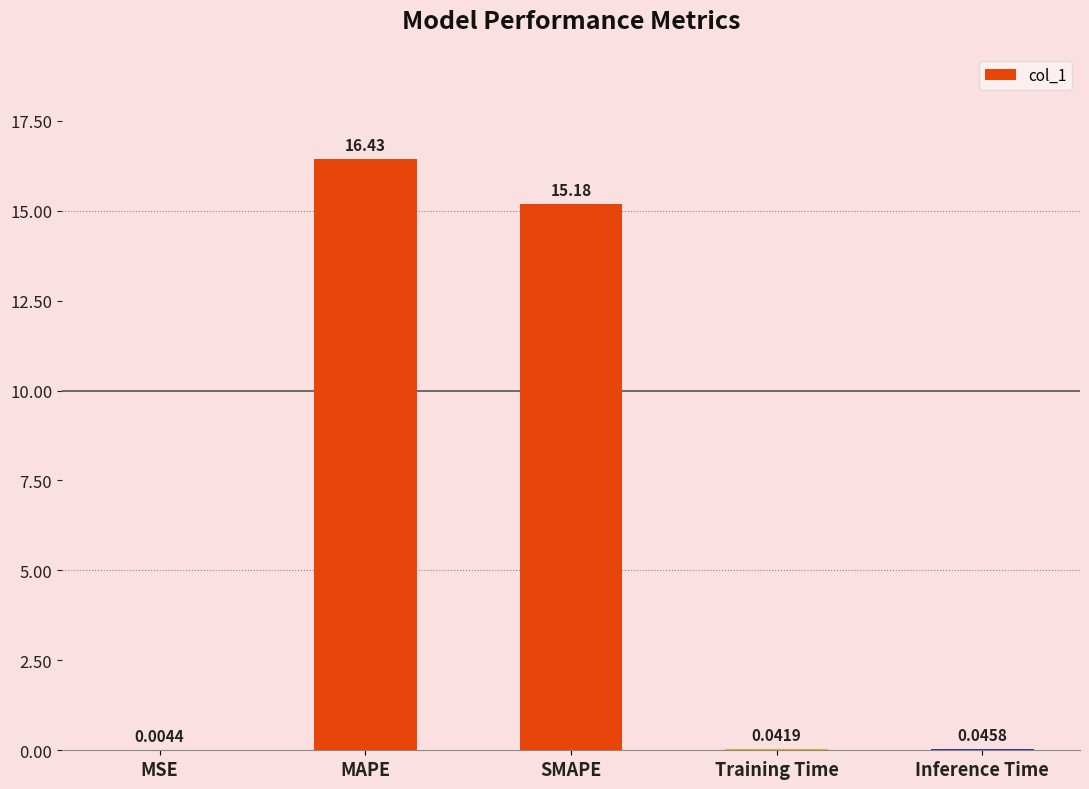

The chart shows a value of 3.4 at SMAPE. True or false?

False